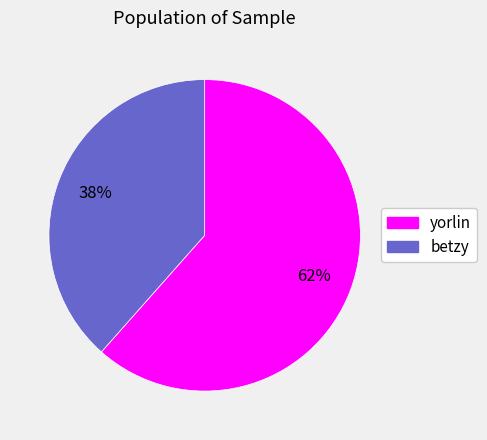

Combined, do betzy and yorlin account for over 50%?

Yes